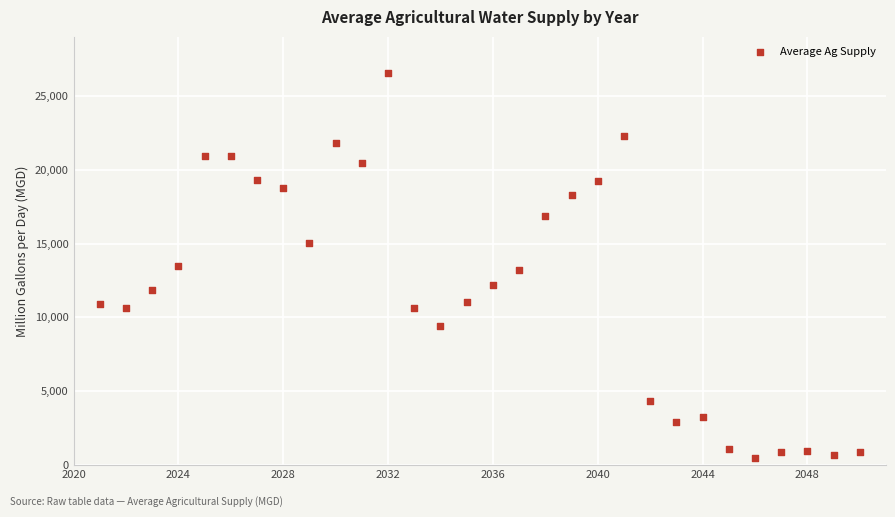

What is the range of X values (max minus min)?

29.0